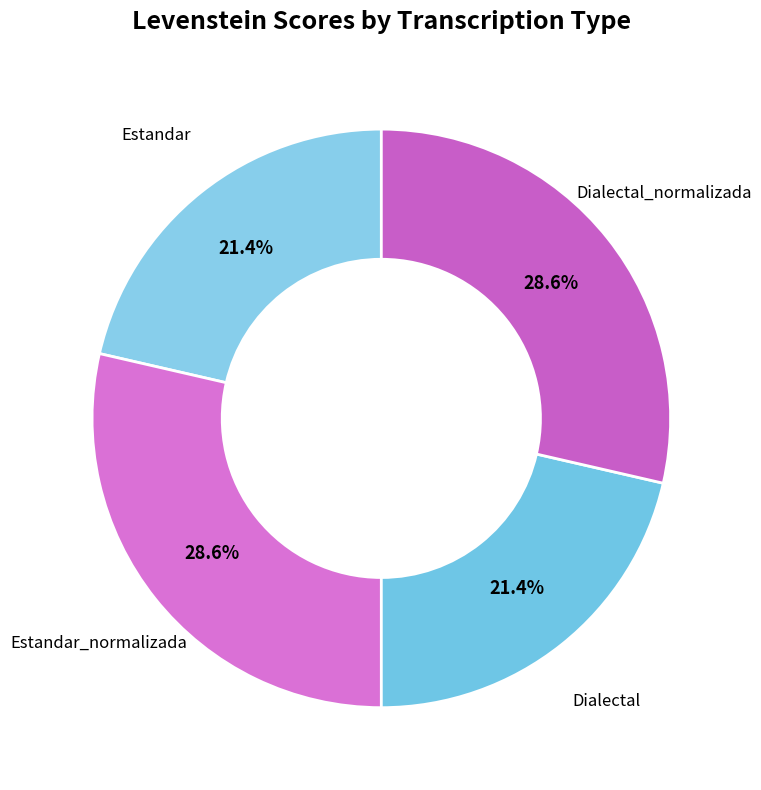

What is the total percentage of Dialectal and Estandar_normalizada?

50.0%